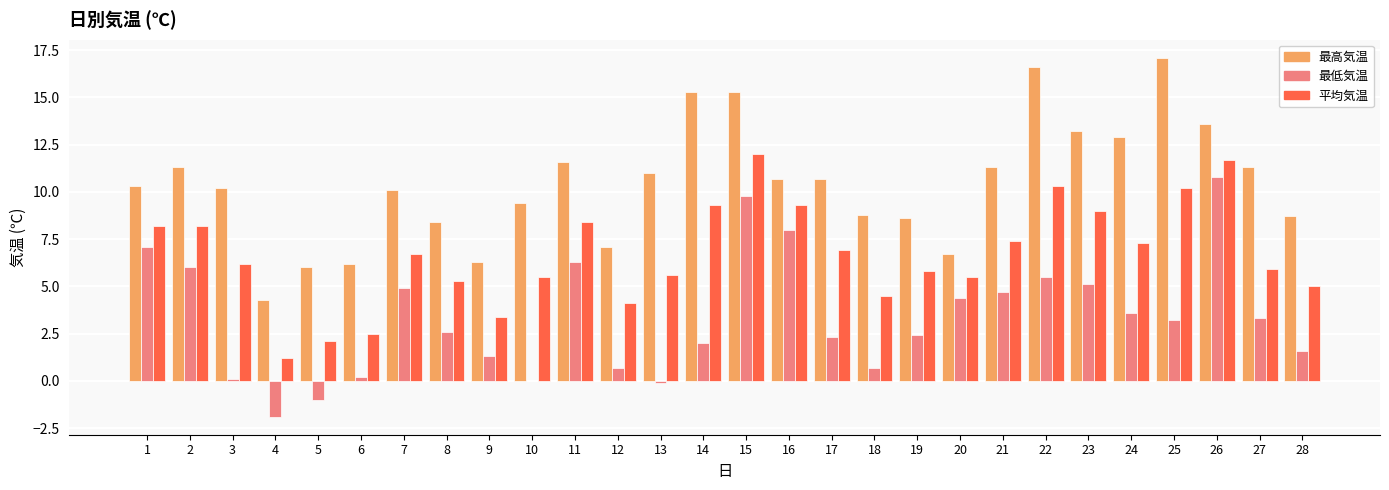

Reading right to left, transcribe all the data shown in this chart.

最高気温: 28=8.7	27=11.3	26=13.6	25=17.1	24=12.9	23=13.2	22=16.6	21=11.3	20=6.7	19=8.6	18=8.8	17=10.7	16=10.7	15=15.3	14=15.3	13=11.0	12=7.1	11=11.6	10=9.4	9=6.3	8=8.4	7=10.1	6=6.2	5=6.0	4=4.3	3=10.2	2=11.3	1=10.3
最低気温: 28=1.6	27=3.3	26=10.8	25=3.2	24=3.6	23=5.1	22=5.5	21=4.7	20=4.4	19=2.4	18=0.7	17=2.3	16=8.0	15=9.8	14=2.0	13=-0.1	12=0.7	11=6.3	10=0.0	9=1.3	8=2.6	7=4.9	6=0.2	5=-1.0	4=-1.9	3=0.1	2=6.0	1=7.1
平均気温: 28=5.0	27=5.9	26=11.7	25=10.2	24=7.3	23=9.0	22=10.3	21=7.4	20=5.5	19=5.8	18=4.5	17=6.9	16=9.3	15=12.0	14=9.3	13=5.6	12=4.1	11=8.4	10=5.5	9=3.4	8=5.3	7=6.7	6=2.5	5=2.1	4=1.2	3=6.2	2=8.2	1=8.2